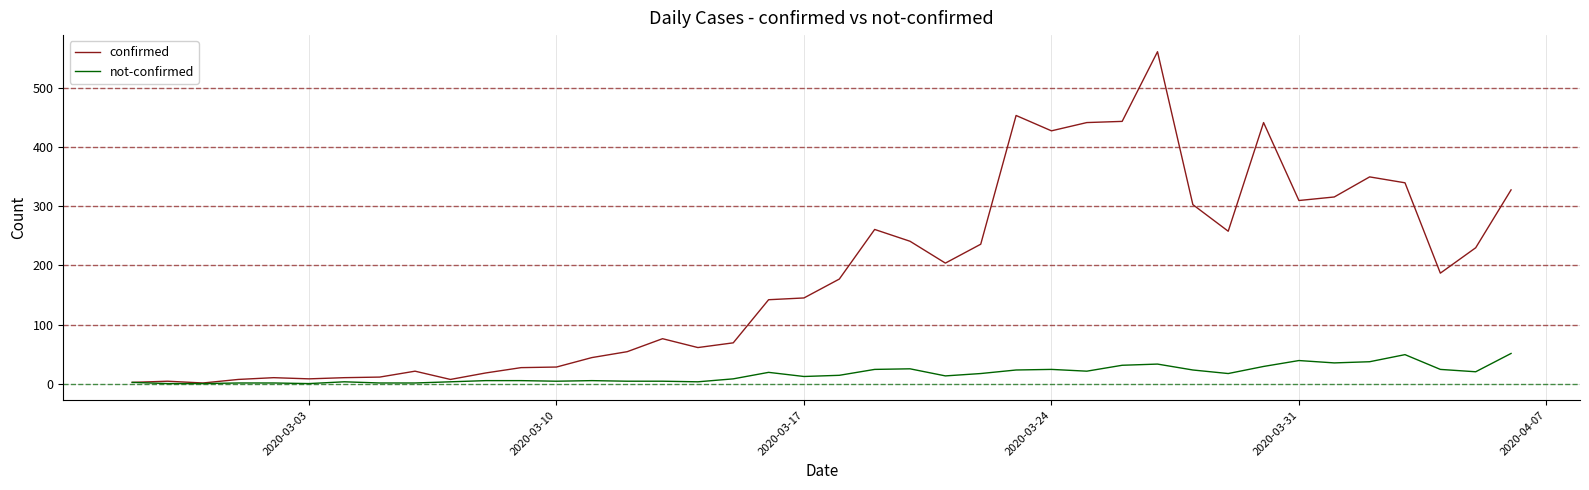

Is this an area chart (filled region under the line)?

No